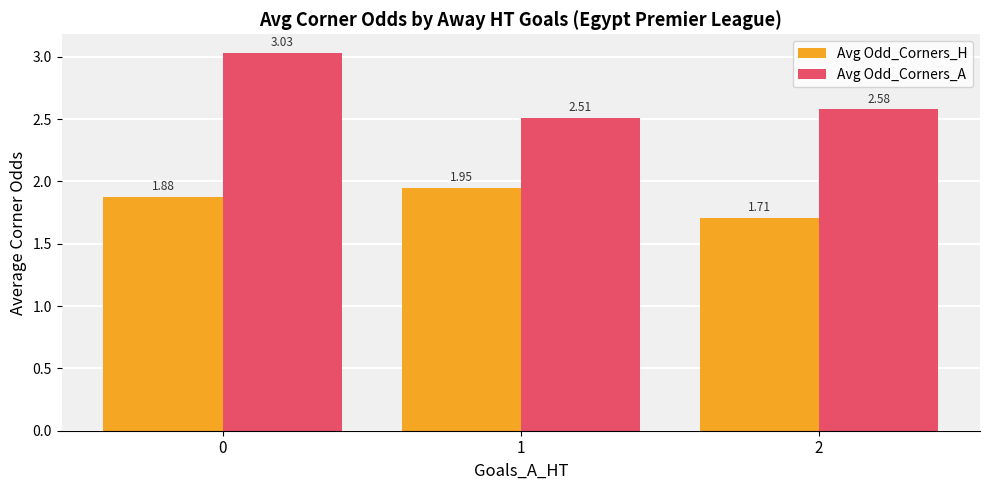

Which series has the largest total across all categories?

Avg Odd_Corners_A